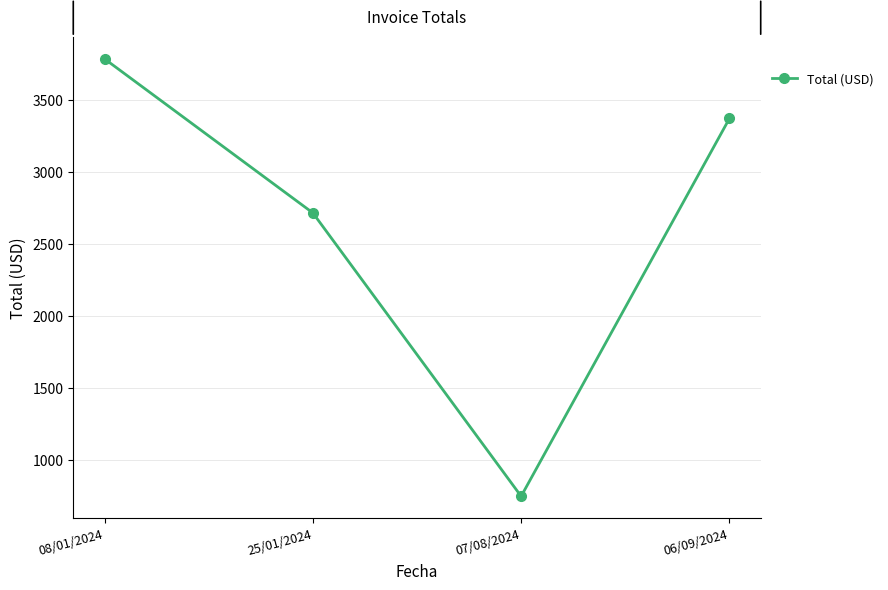

What is the difference between the maximum and minimum values?

3033.0